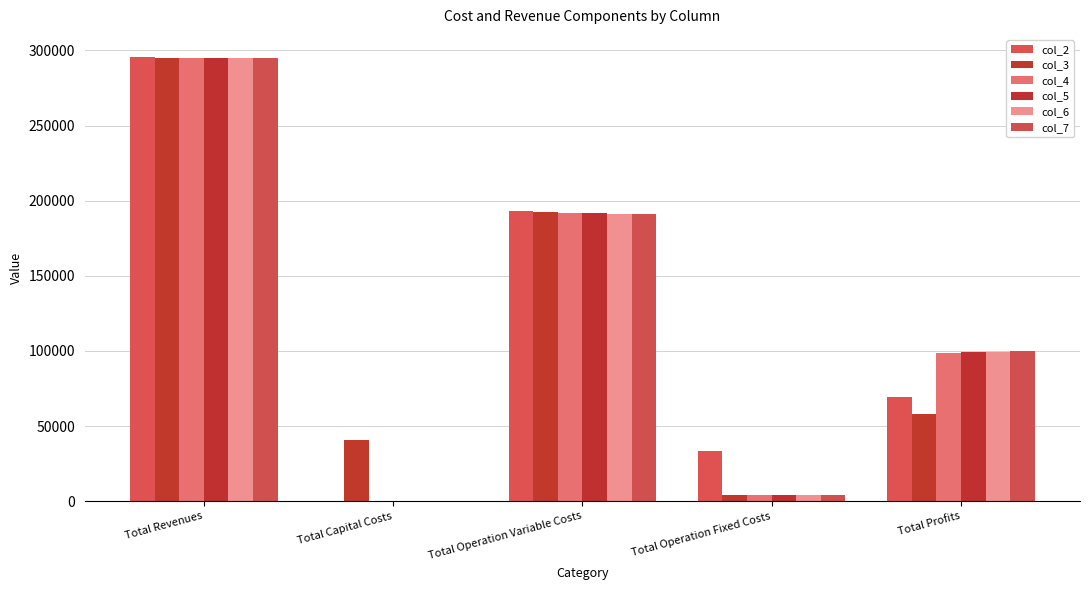

The value of col_4 at Total Operation Variable Costs is 191884.9. True or false?

True